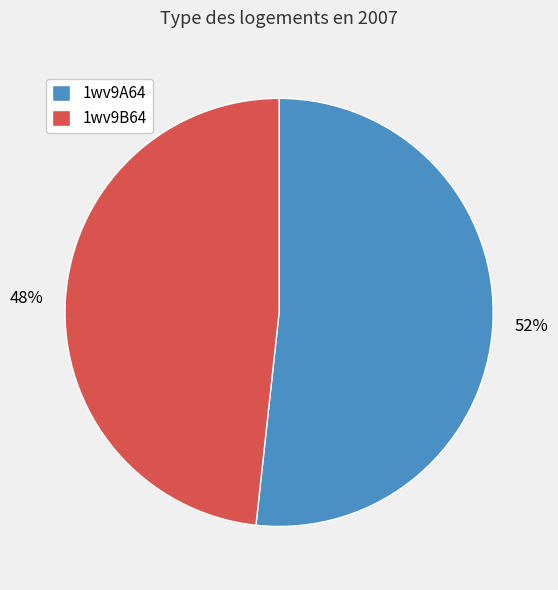

Approximately how many times larger is the value at 1wv9A64 compared to 1wv9B64?

1.1